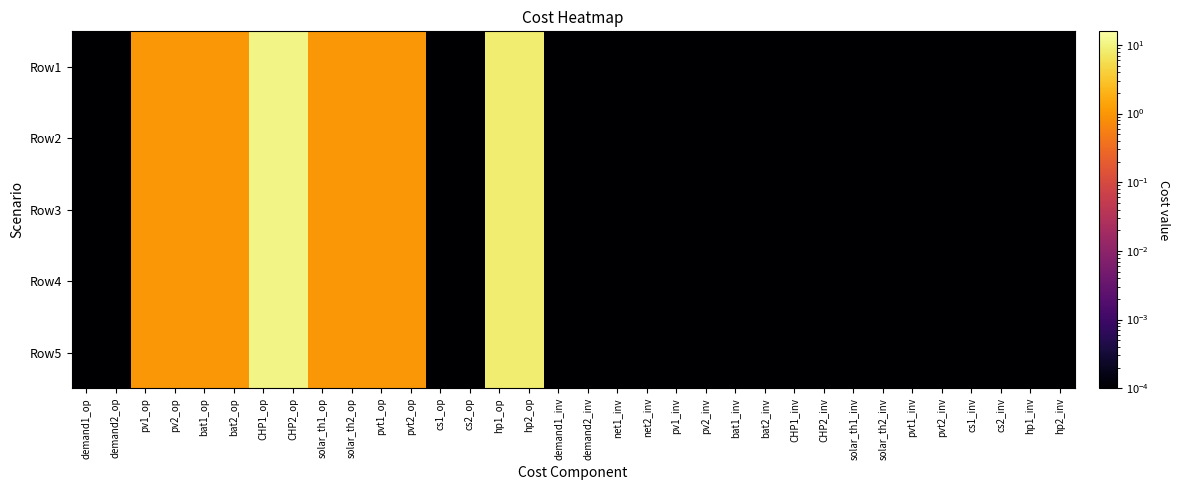

At which category is the sum across all series the highest?

CHP1_op